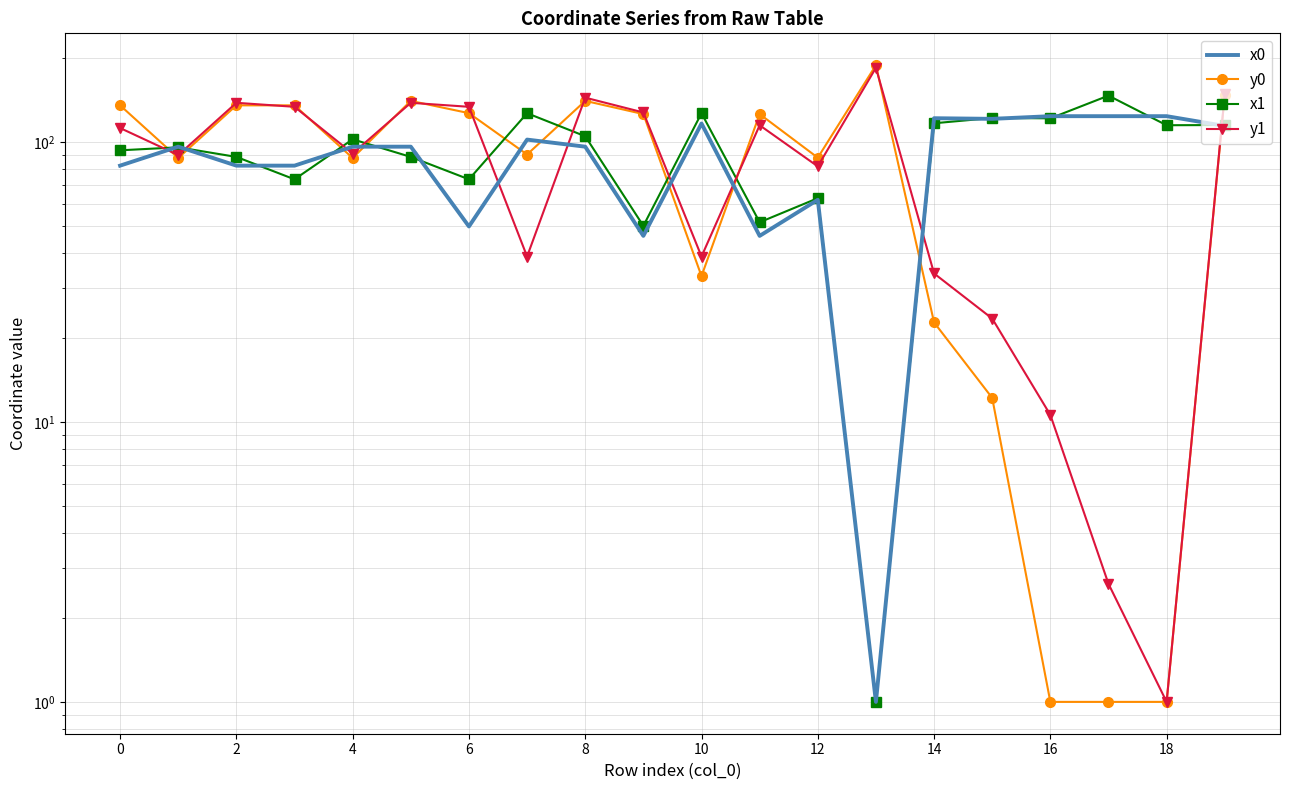

What is the difference between the maximum and second lowest values in the x1 series?

96.2